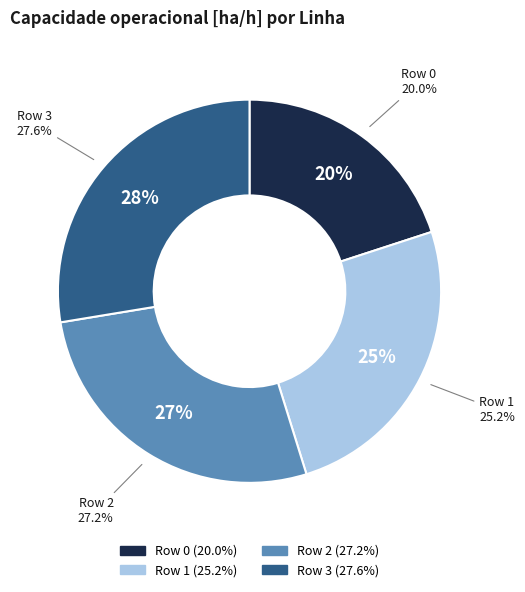

How much of the chart is everything except Row 3?

72.4%